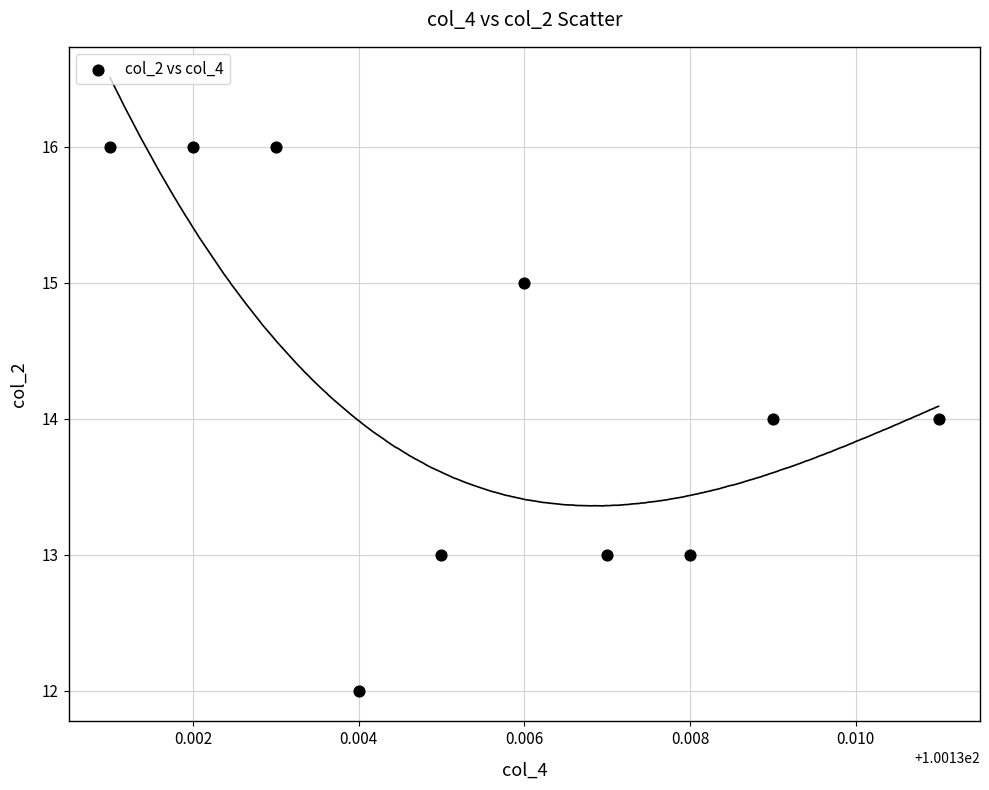

What is the average Y value?

14